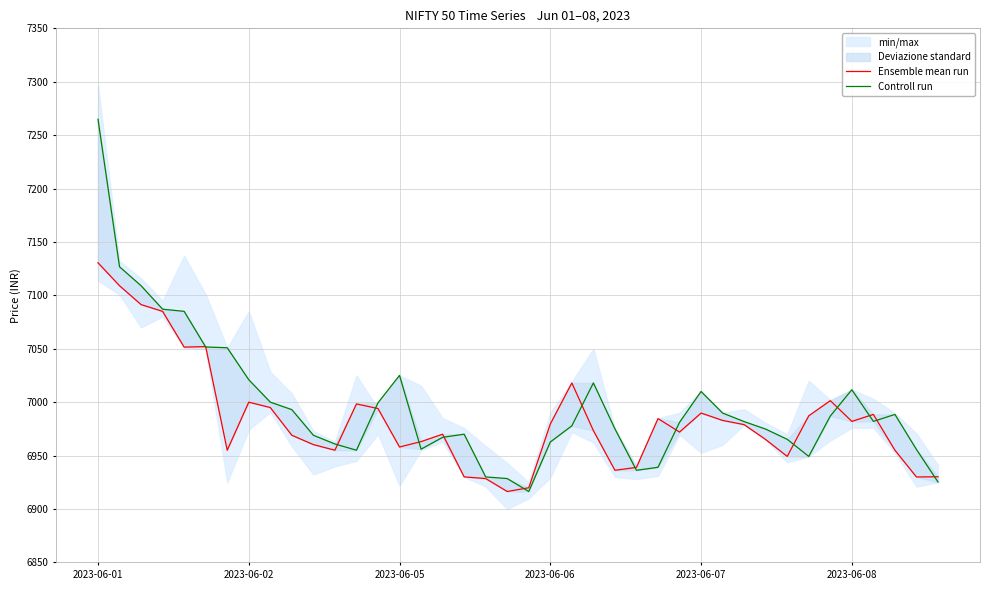

Which series has the largest total across all categories?

Controll run